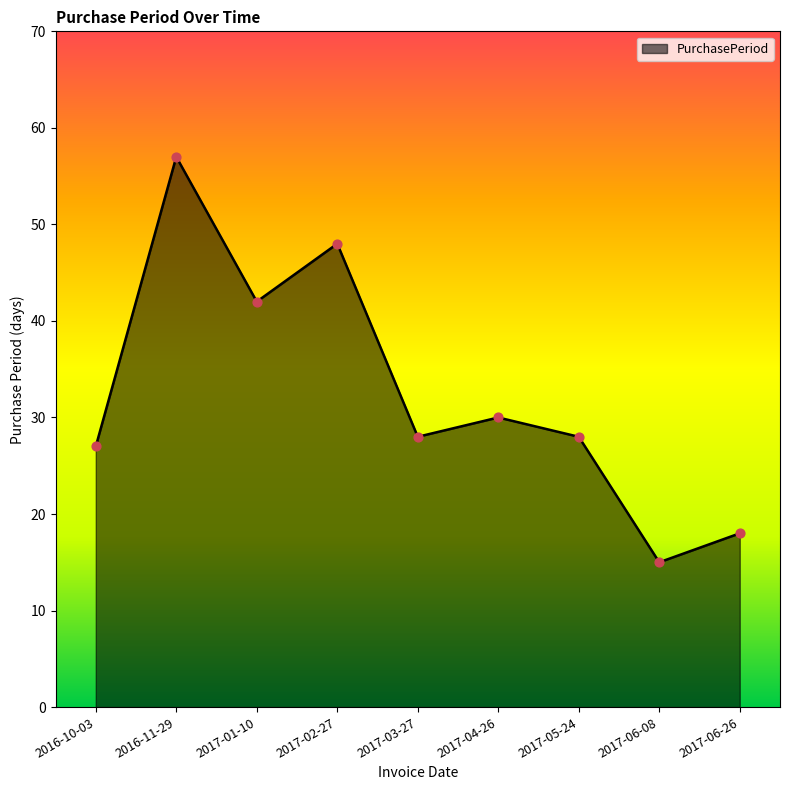

Approximately how many times larger is the value at 2017-03-27 compared to 2017-04-26?

0.9